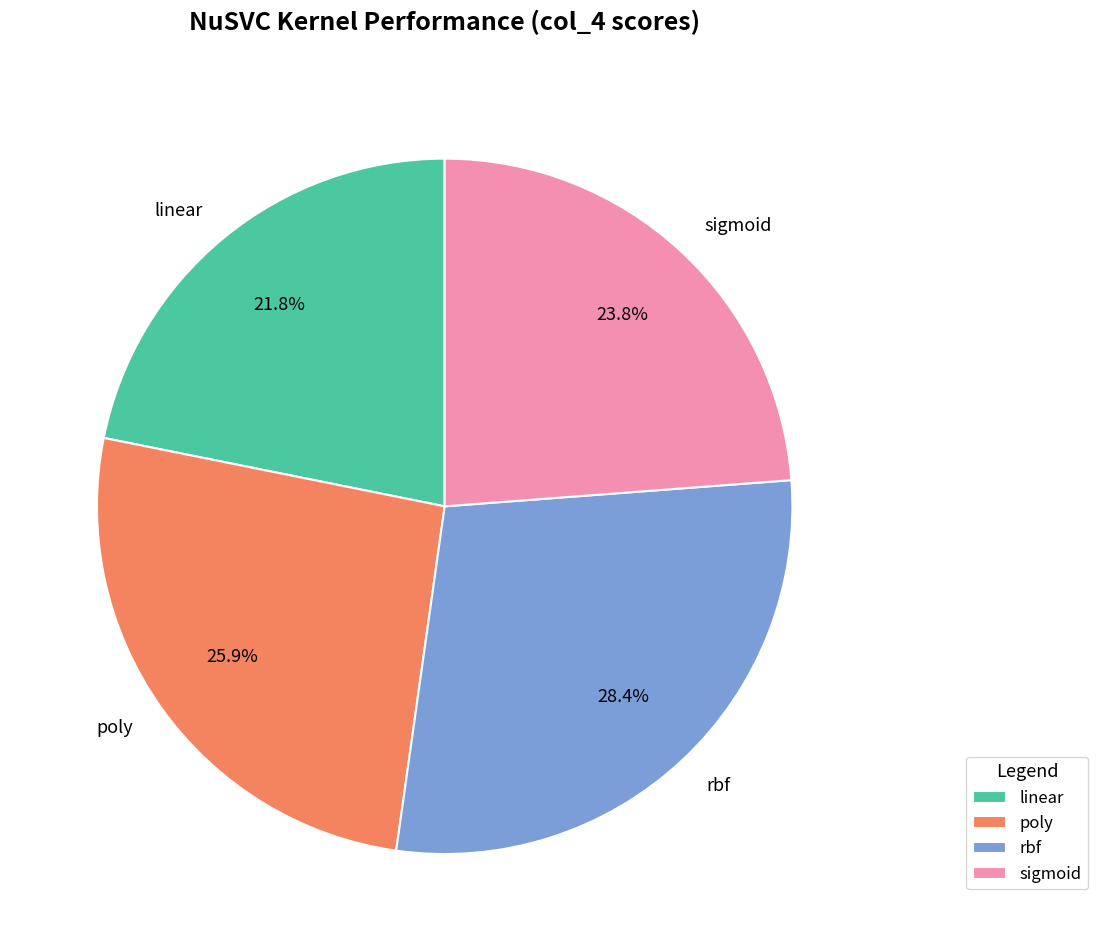

To the nearest percent, what is the combined percentage of sigmoid and rbf?

52%